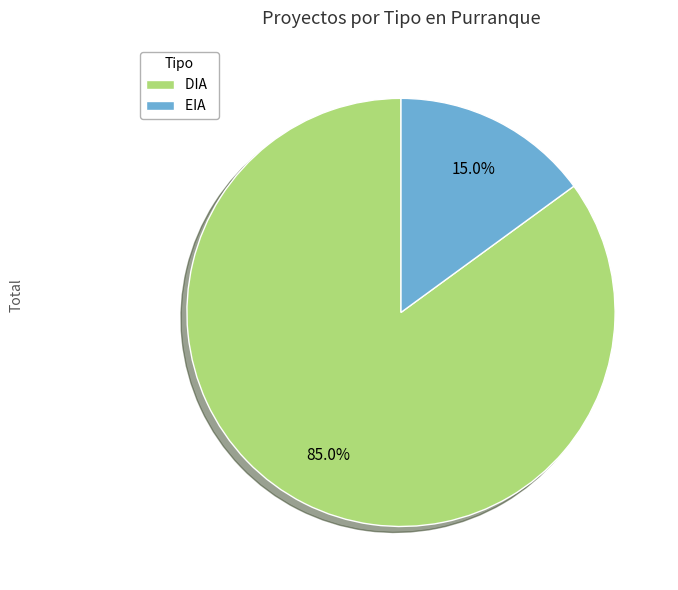

To the nearest percent, what percentage of the pie is DIA?

85%